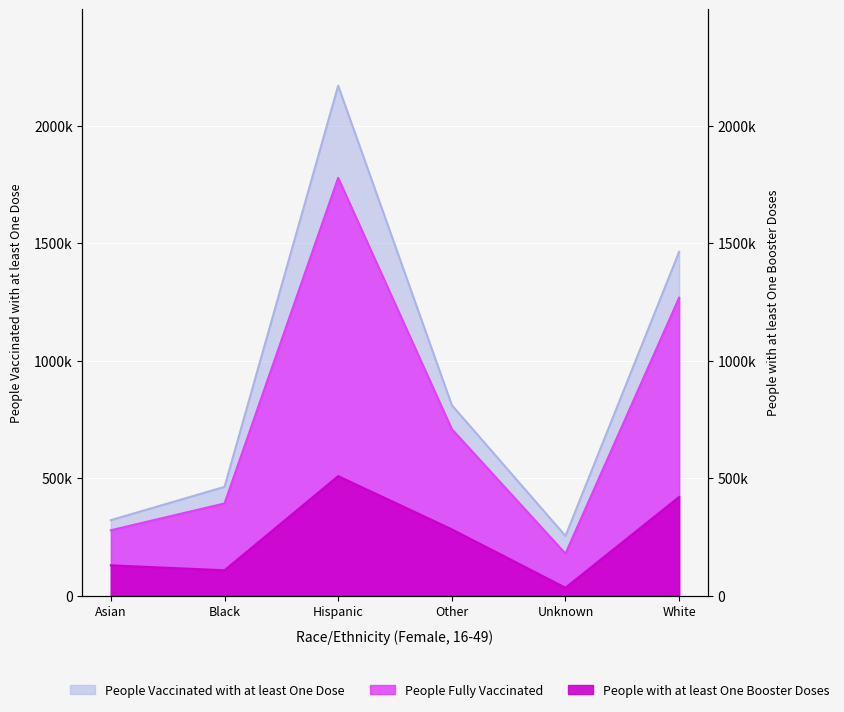

What are all the series names shown in the legend?

People Vaccinated with at least One Dose, People Fully Vaccinated, People with at least One Booster Doses